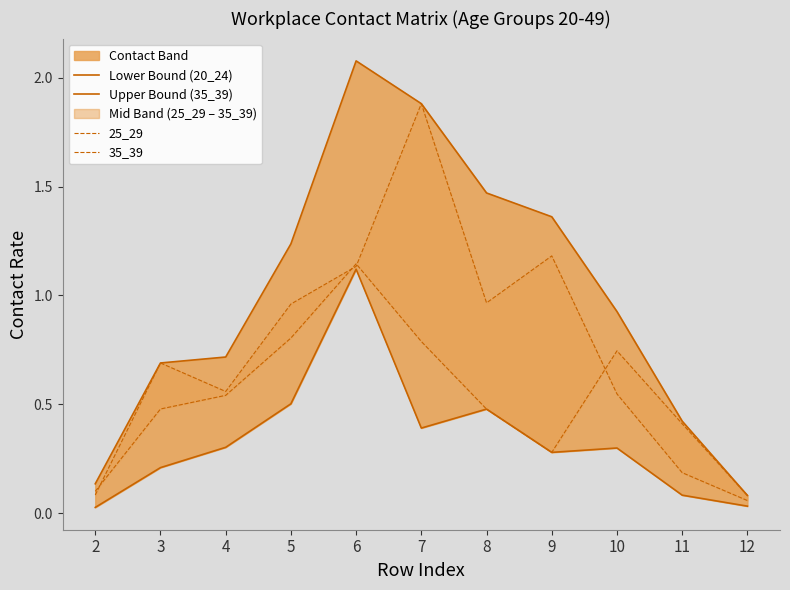

At 5, list the series in order from largest to smallest.

Upper Bound (35_39), 35_39, 25_29, Lower Bound (20_24)